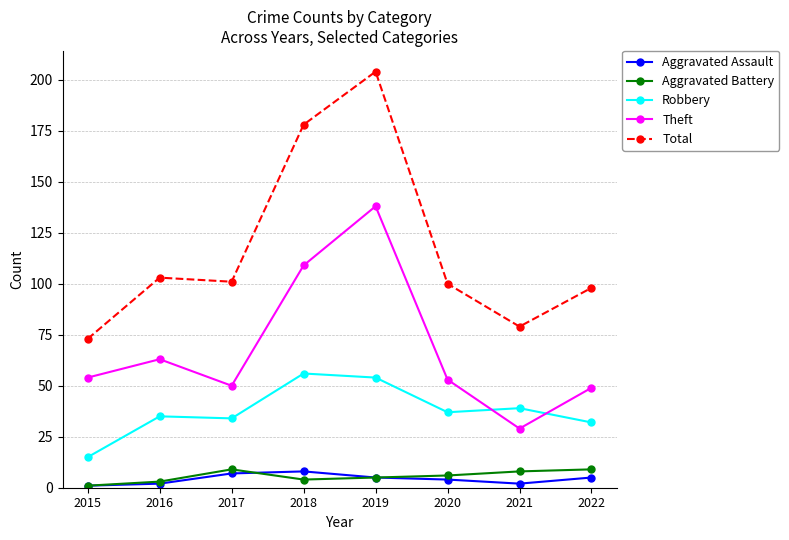

The value of Aggravated Battery at 2019 is 5. True or false?

True